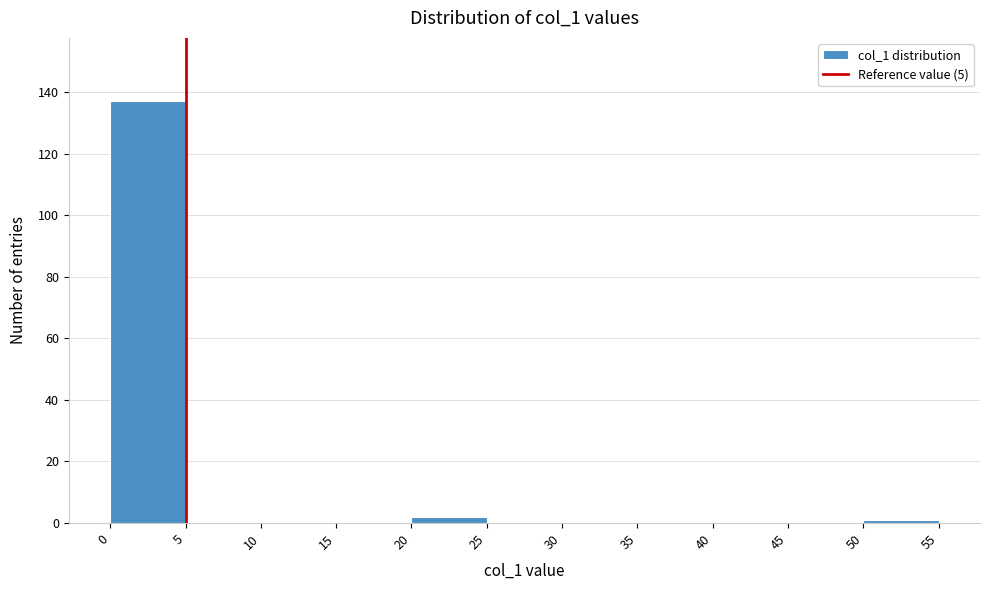

Over which range of the x-axis is the bar tallest?

0 to 5